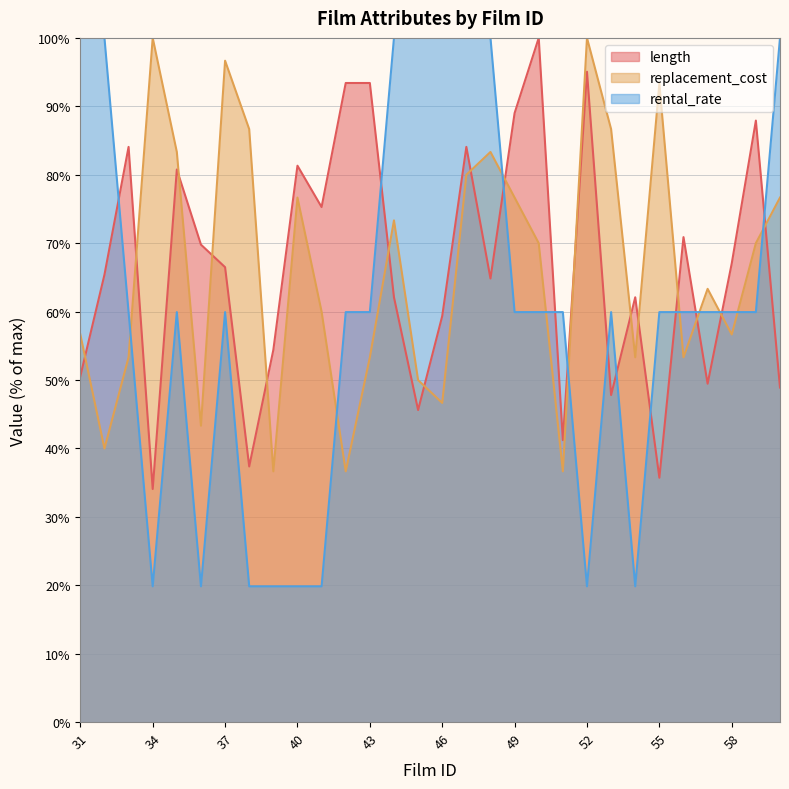

Where do rental_rate and replacement_cost first cross each other?

33 and 34